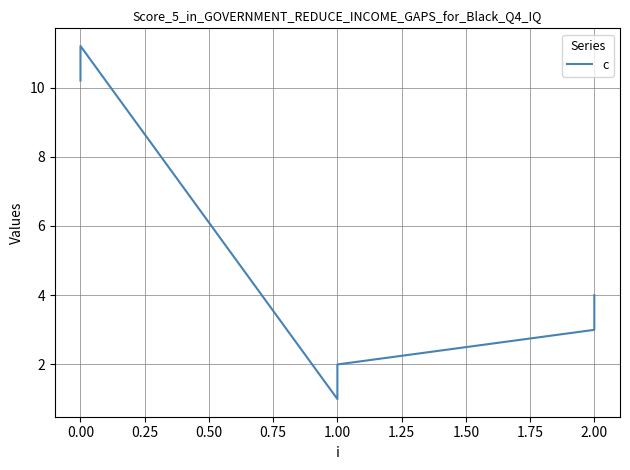

True or false: the data has more than 1 interior local peaks.

False